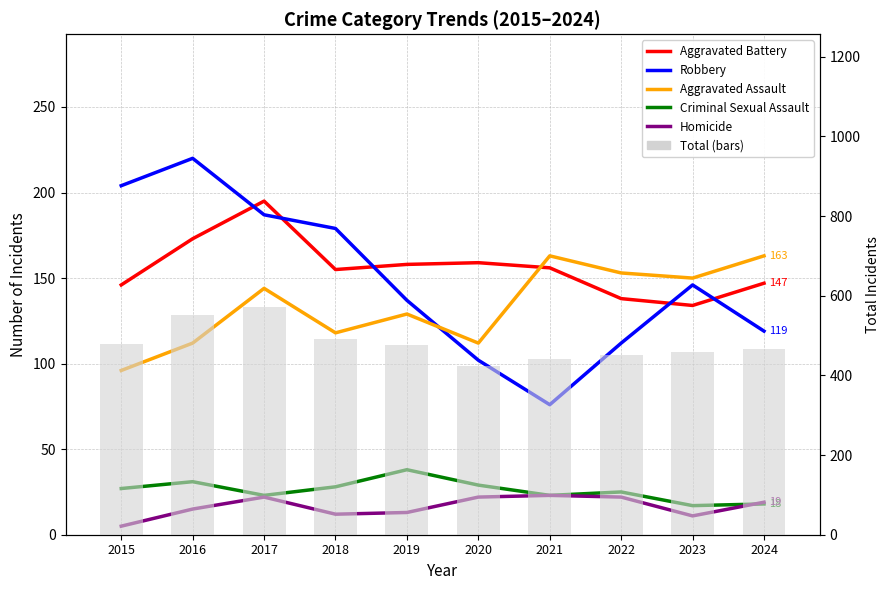

How many groups of bars are there?

10